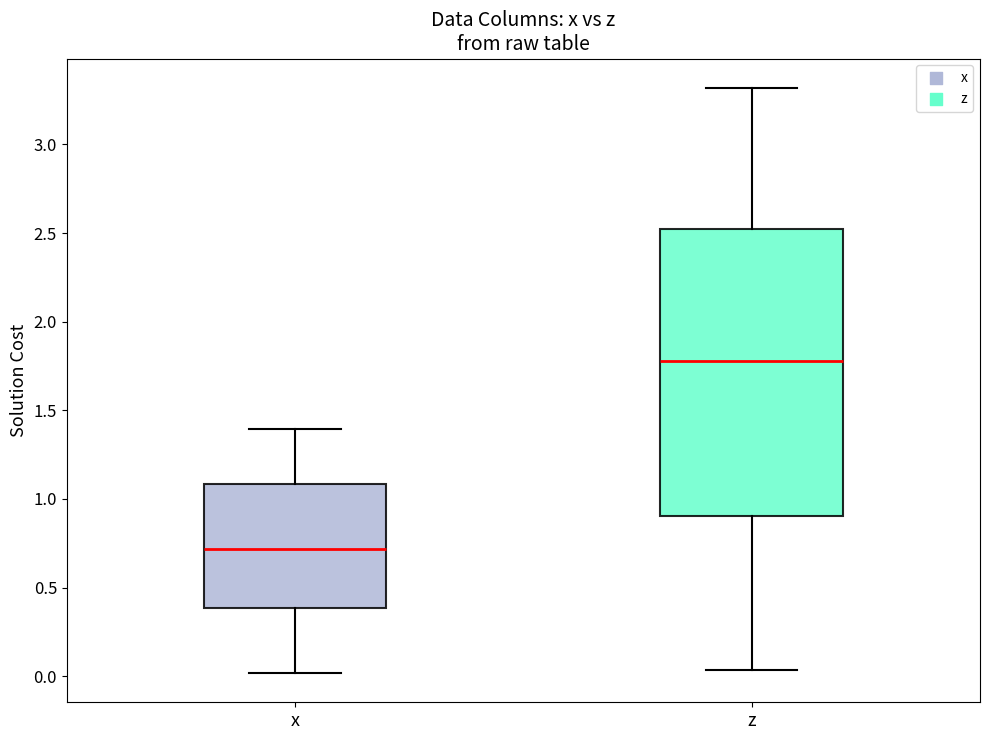

Where is the upper edge of the box for x on the y-axis? The values are not printed on the chart, so give them approximately, as read against the axis.

1.10